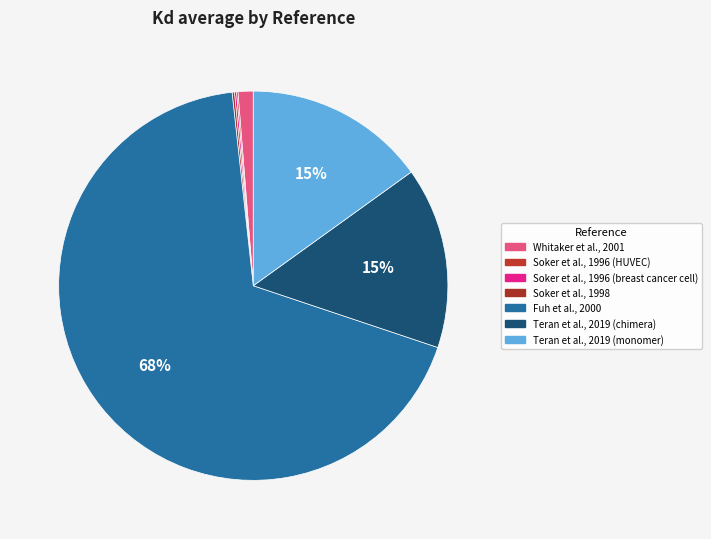

What is the ratio of the value at Soker et al., 1996 (HUVEC) to the value at Whitaker et al., 2001?

0.1